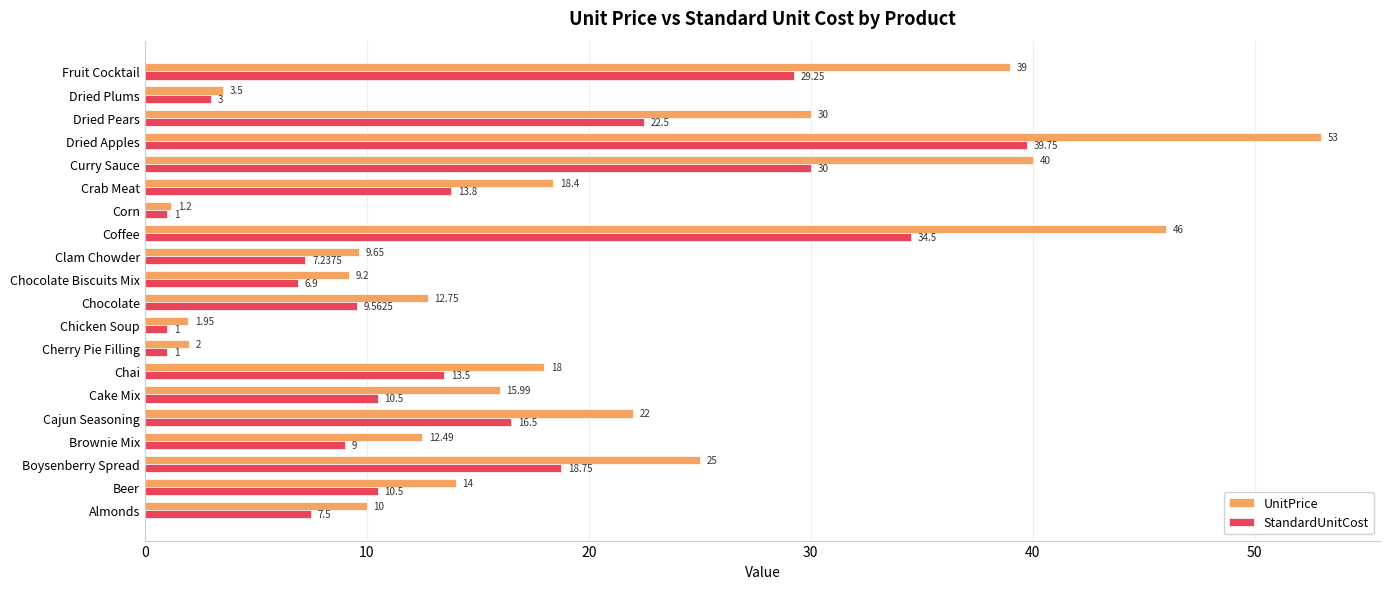

At which category does the chart reach its peak across all series?

Dried Apples